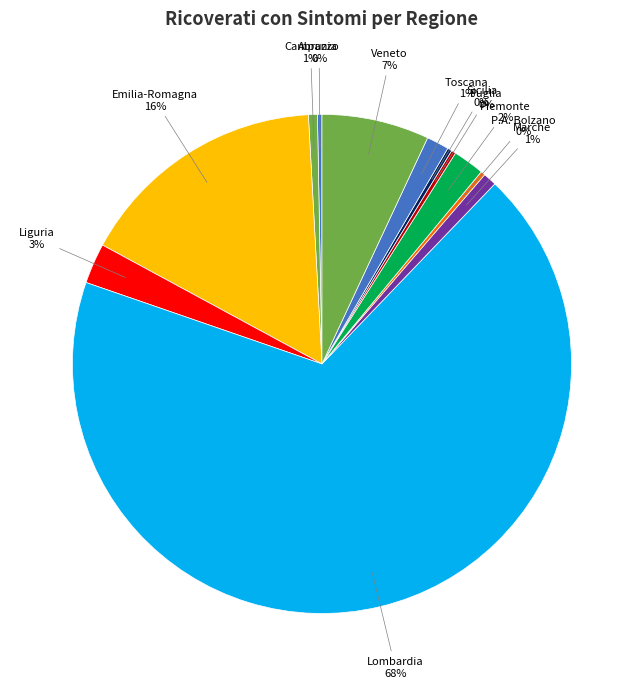

Count the number of slices in the pie.

12